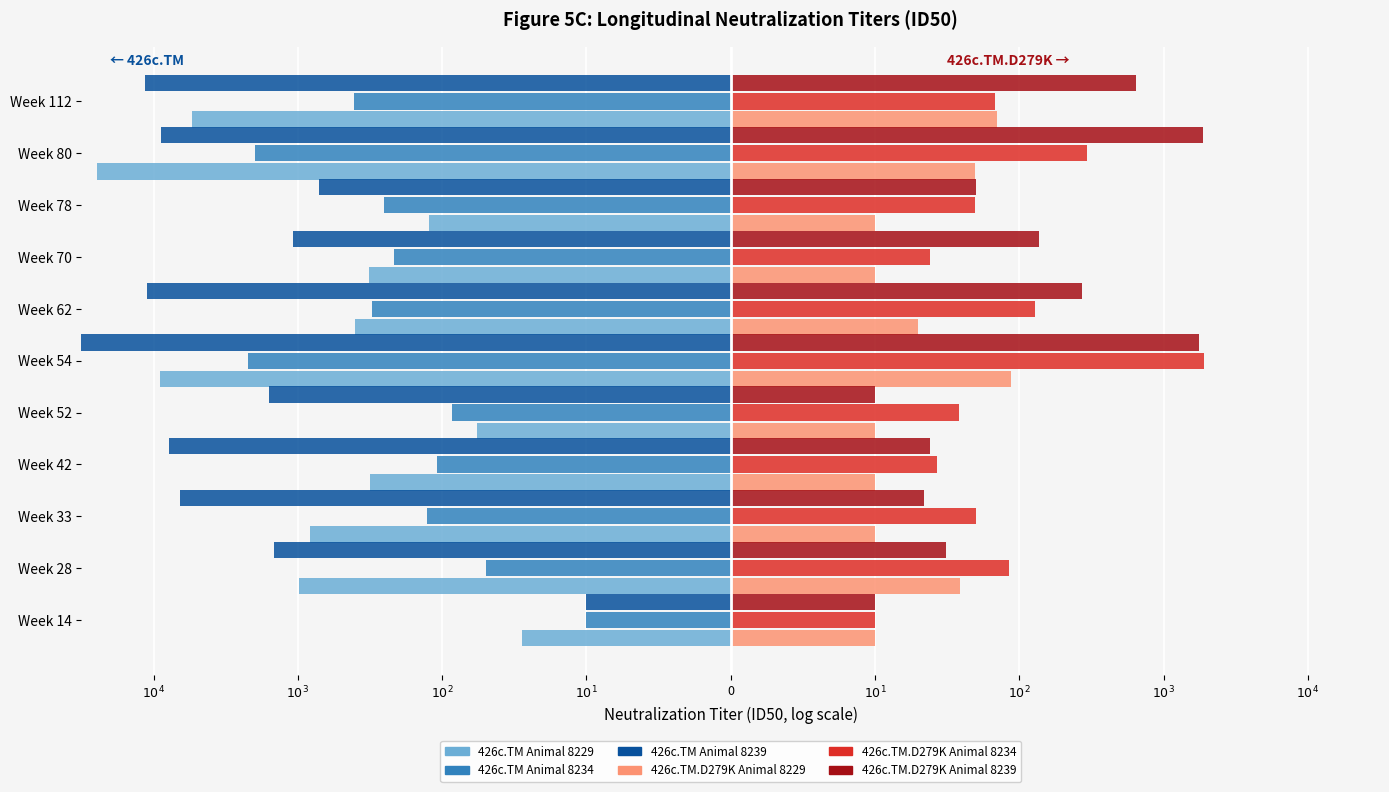

At how many categories does at least one series exceed -3?

11